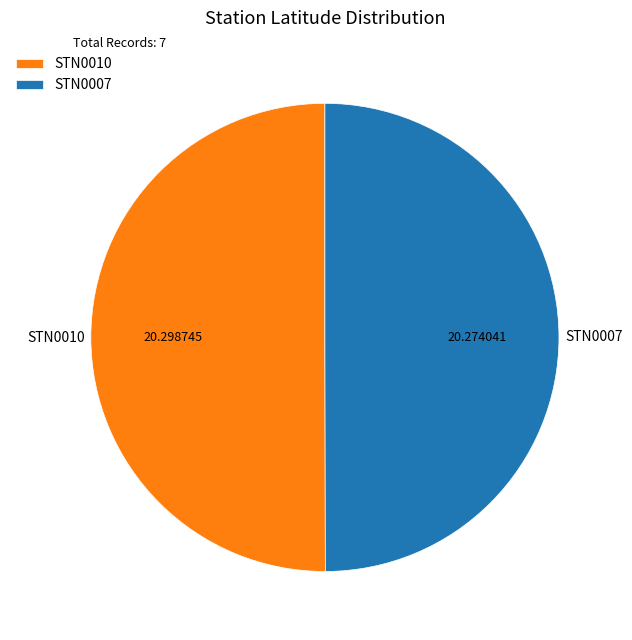

Approximately how many times larger is the value at STN0007 compared to STN0010?

1.0